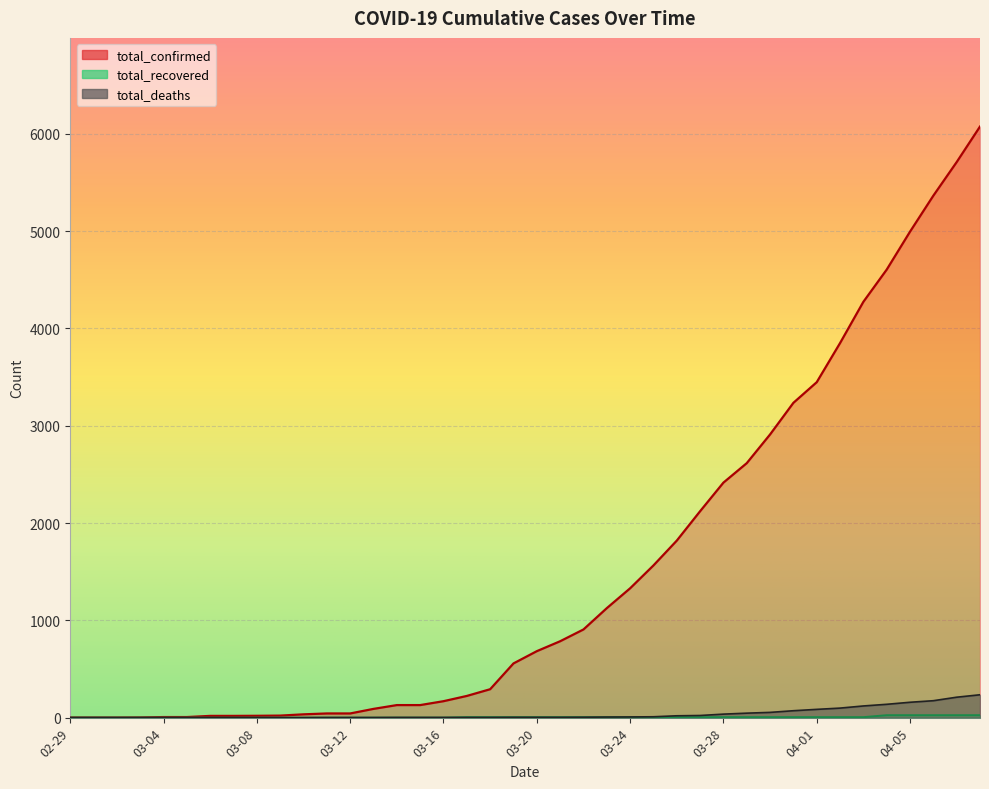

At which label does total_confirmed first exceed 683?

03-21